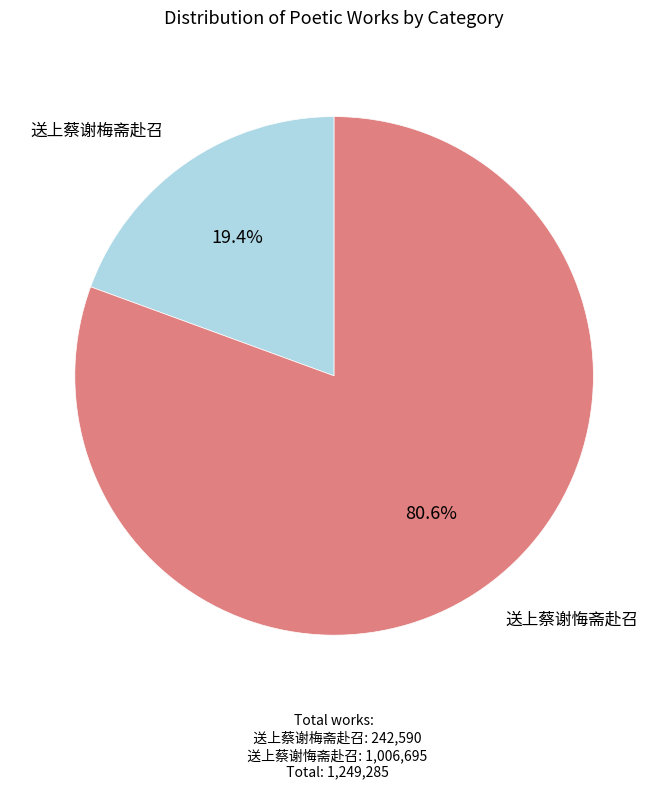

Is there any slice that represents more than half of the pie?

Yes